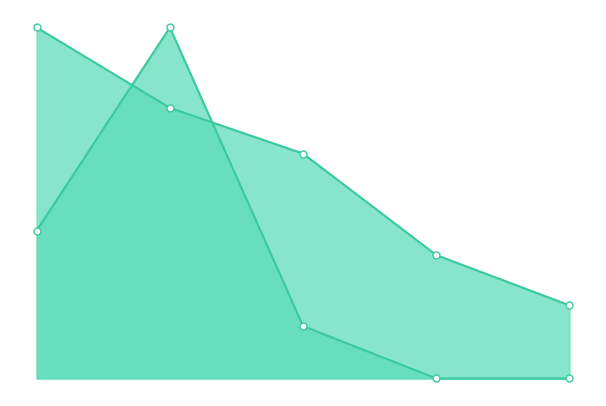

Which series changed the most between 0.0 and 0.5?

Distance From Kent State University